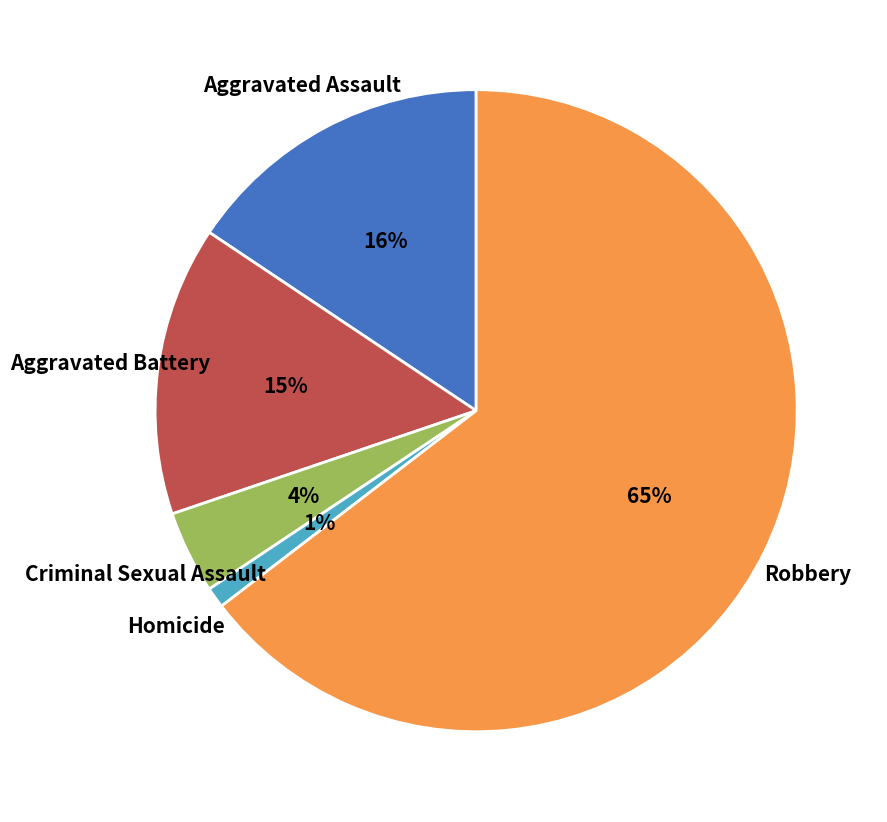

Which category accounts for the majority?

Robbery